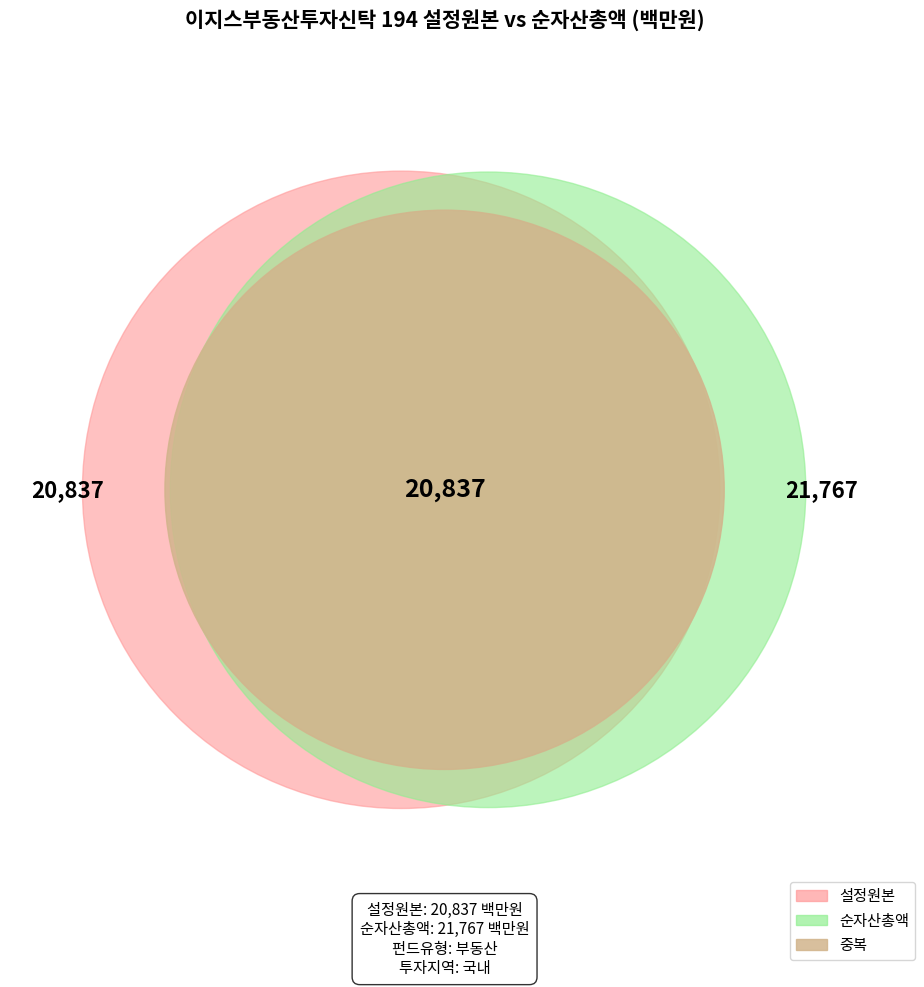

What is the total percentage of 순자산총액 and 설정원본?

100.0%